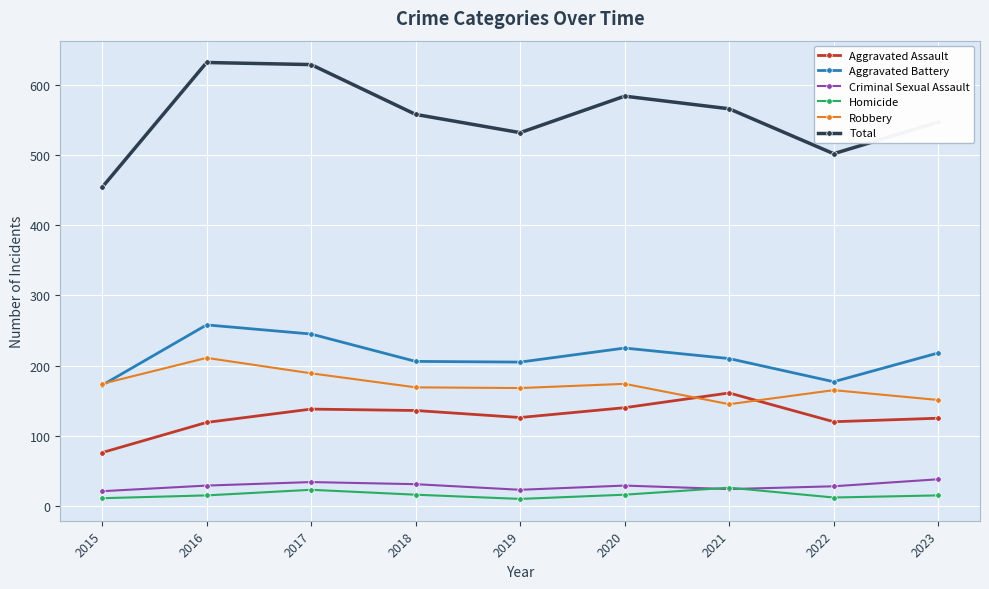

The value of Criminal Sexual Assault at 2019 is 23. True or false?

True